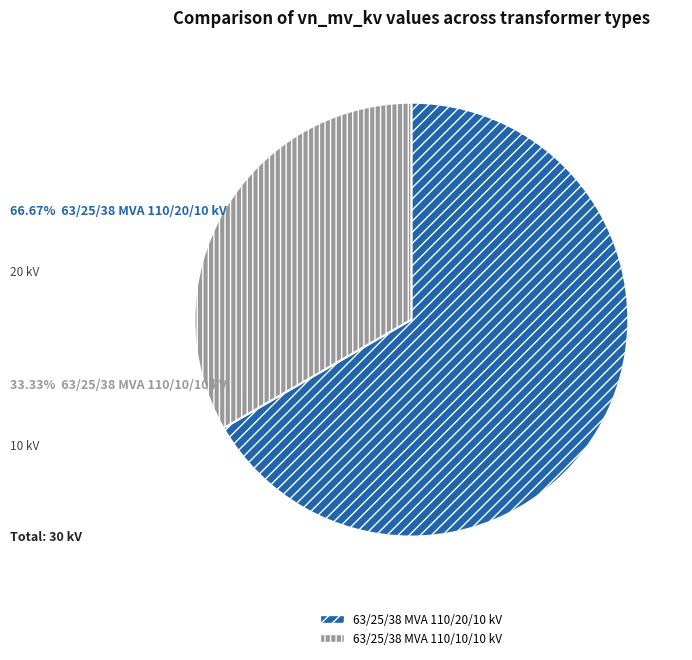

Between 63/25/38 MVA 110/10/10 kV and 63/25/38 MVA 110/20/10 kV, which is larger?

63/25/38 MVA 110/20/10 kV